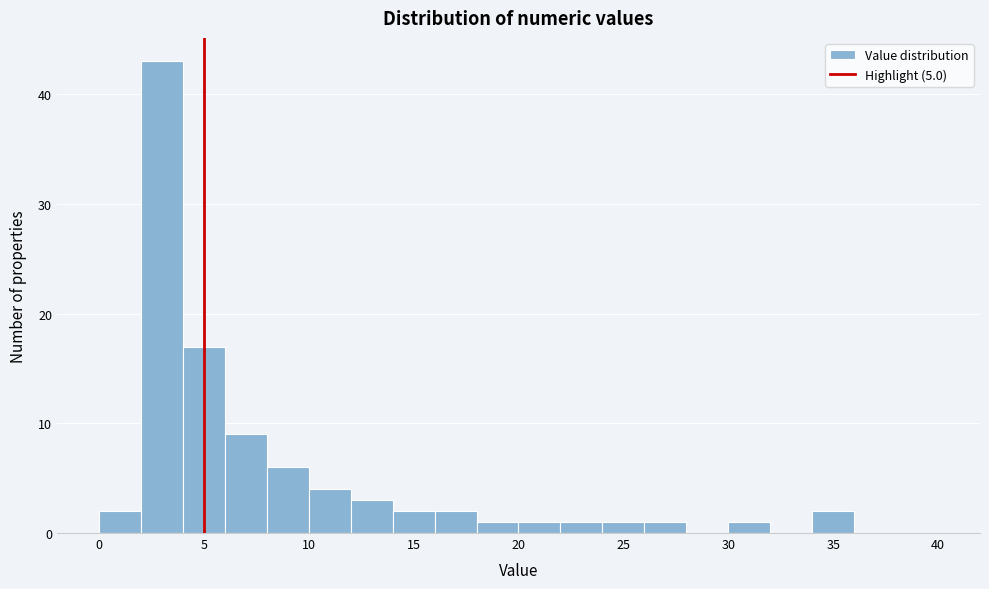

Reading left to right, list every bar in this chart as the range it spans on the x-axis followed by its height. The values are not printed on the chart, so give them approximately, as read against the axis.

0 to 2: 2
2 to 4: 43
4 to 6: 17
6 to 8: 9
8 to 10: 6
10 to 12: 4
12 to 14: 3
14 to 16: 2
16 to 18: 2
18 to 20: 1
20 to 22: 1
22 to 24: 1
24 to 26: 1
26 to 28: 1
28 to 30: 0
30 to 32: 1
32 to 34: 0
34 to 36: 2
36 to 38: 0
38 to 40: 0